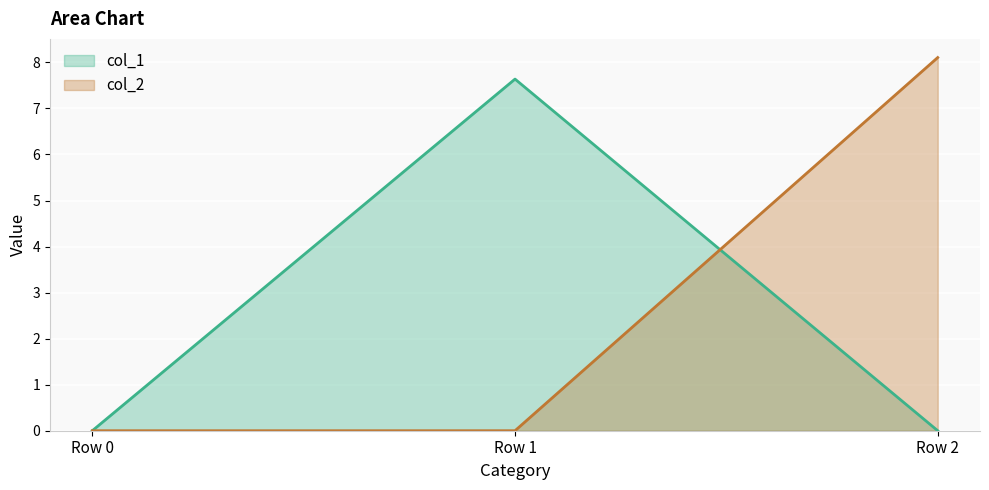

What is the difference between the highest and lowest values at Row 2?

8.1